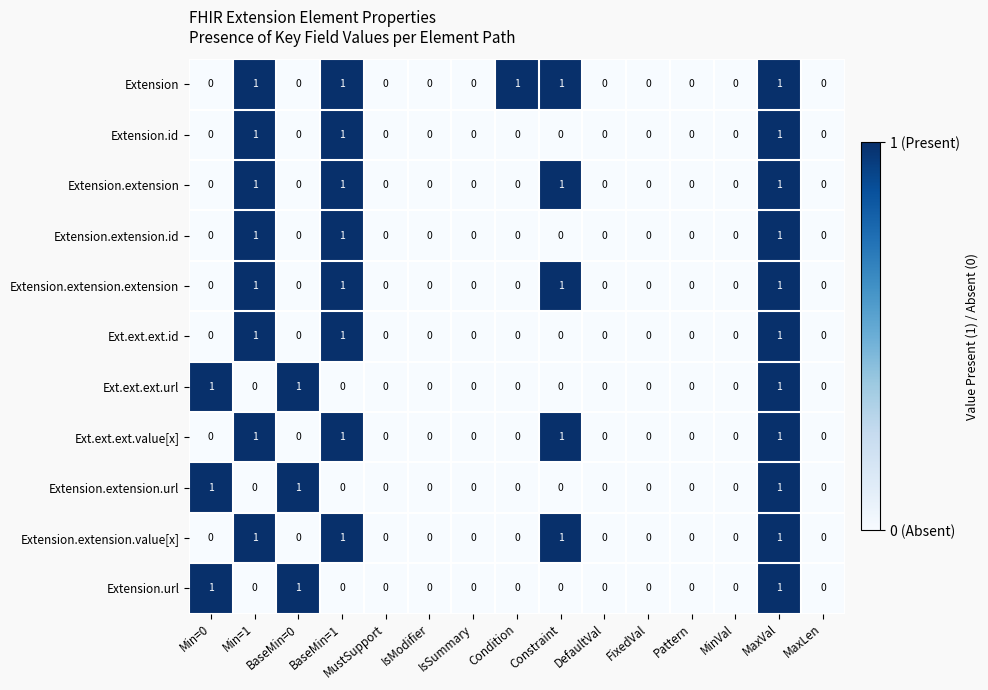

Count the Ext.ext.ext.value[x] values in the range 0 to 1.

15